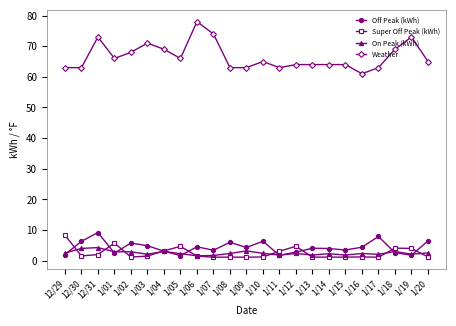

At which category does Off Peak (kWh) reach its first local valley?

1/01